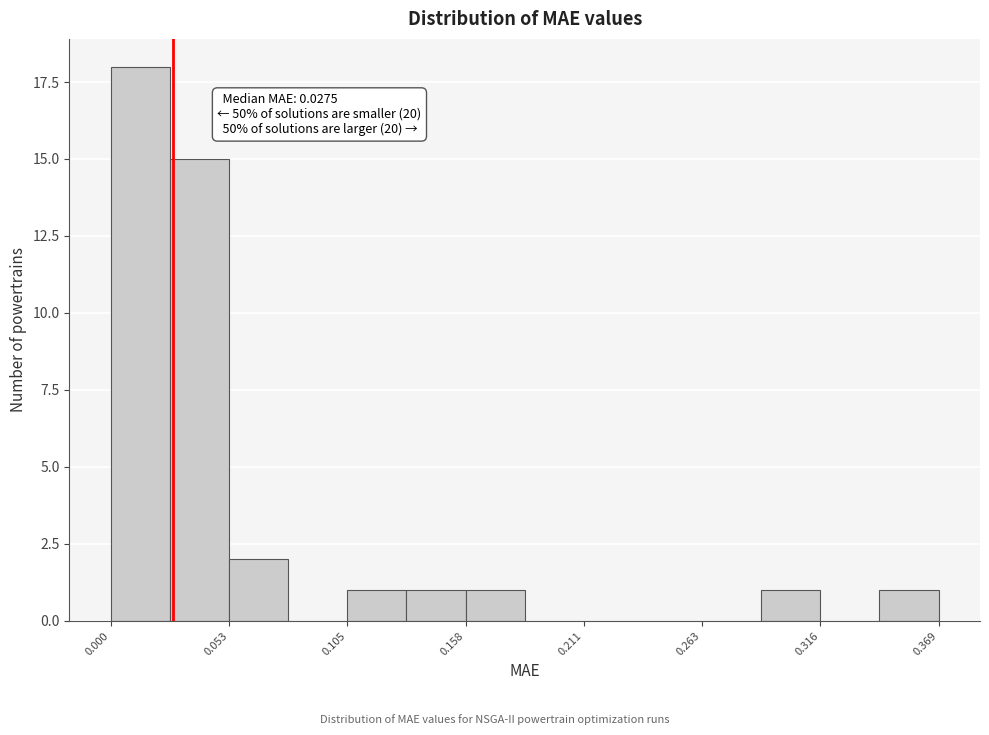

Read against the x-axis, roughly where is the centre of the tallest bar?

0.01